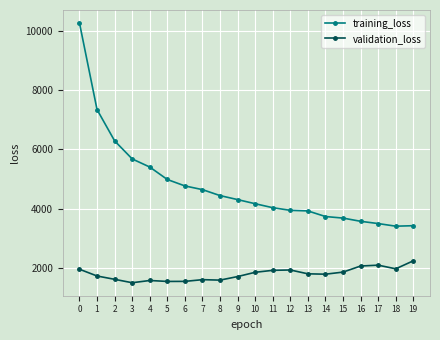

List the series in order of their peak value, lowest first.

validation_loss, training_loss